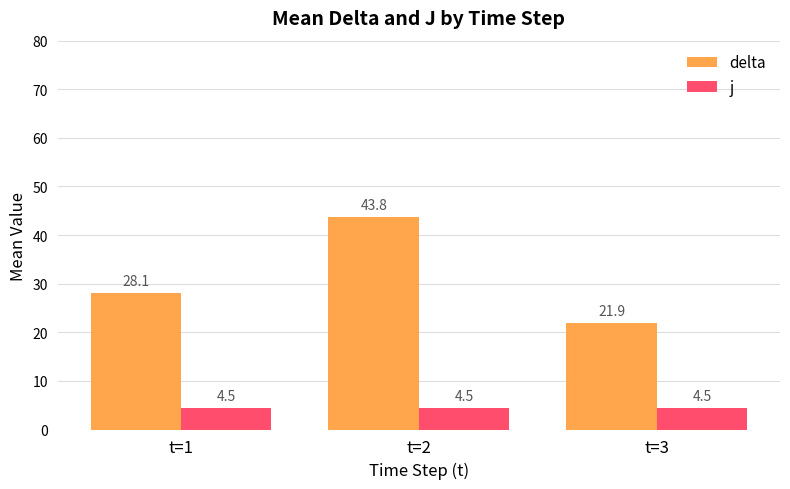

At which label does delta first exceed 28?

t=1